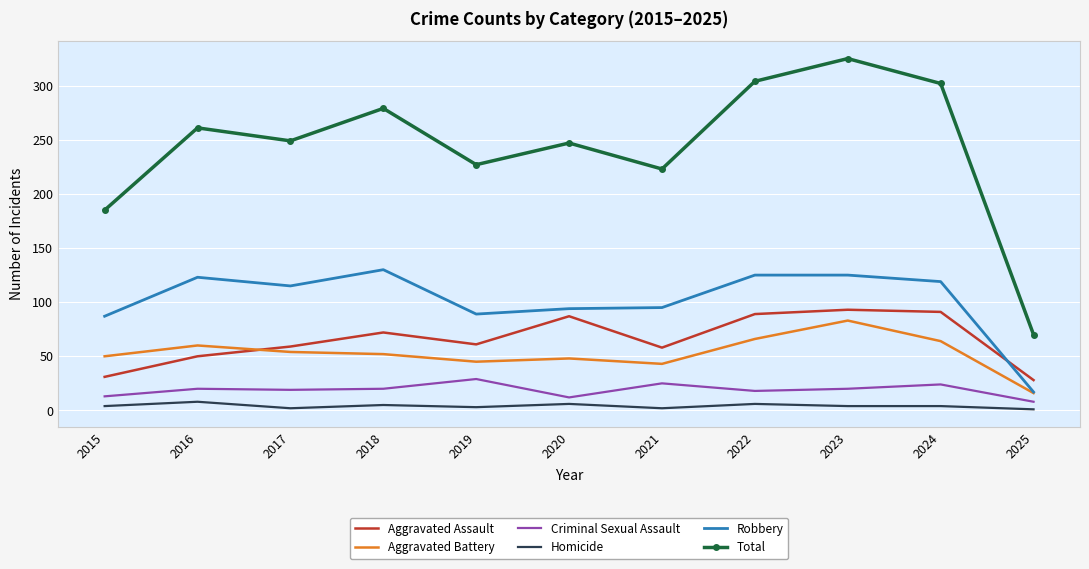

What is the sum of the Homicide values at 2018 and 2015?

9